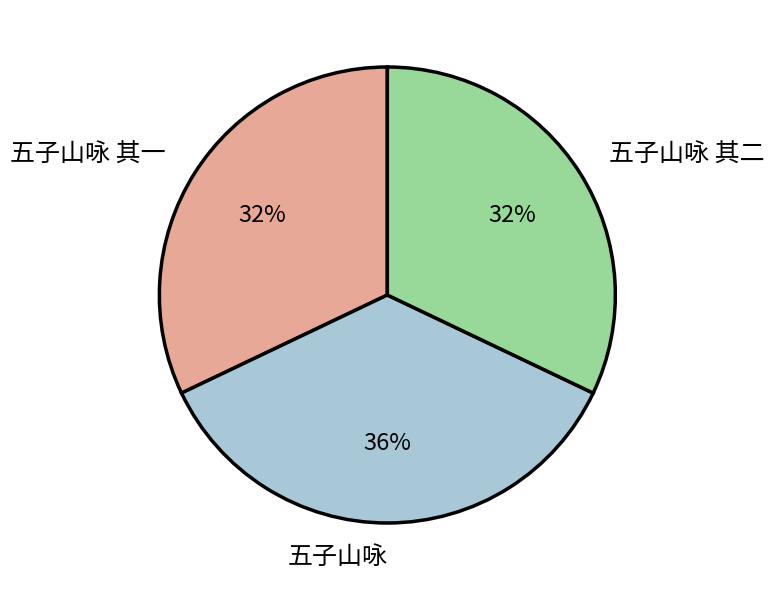

Is the sum of 五子山咏 and 五子山咏 其一 greater than half?

Yes